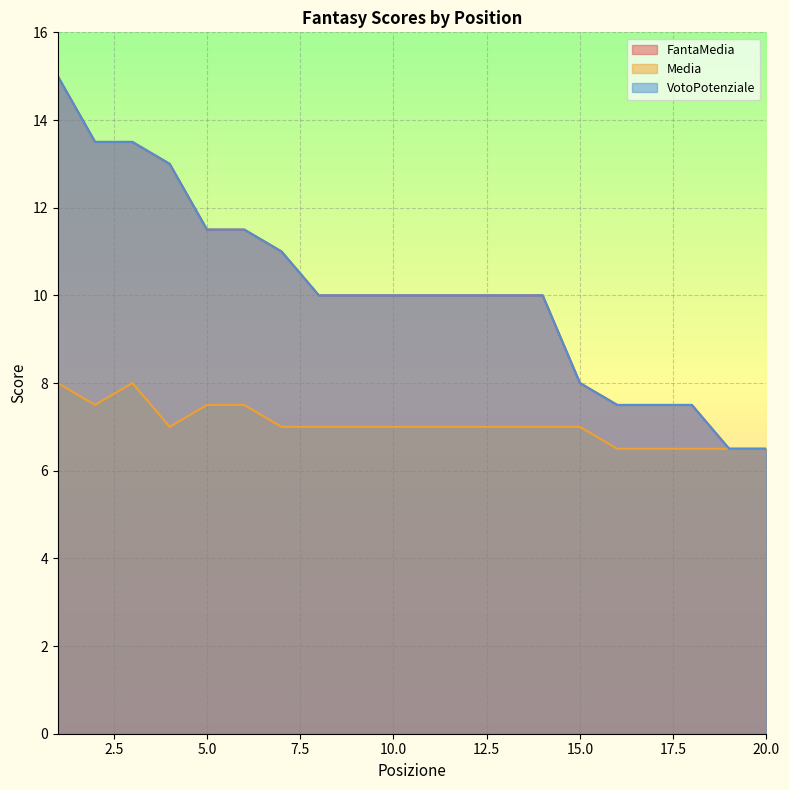

What is the greatest value displayed?

15.0